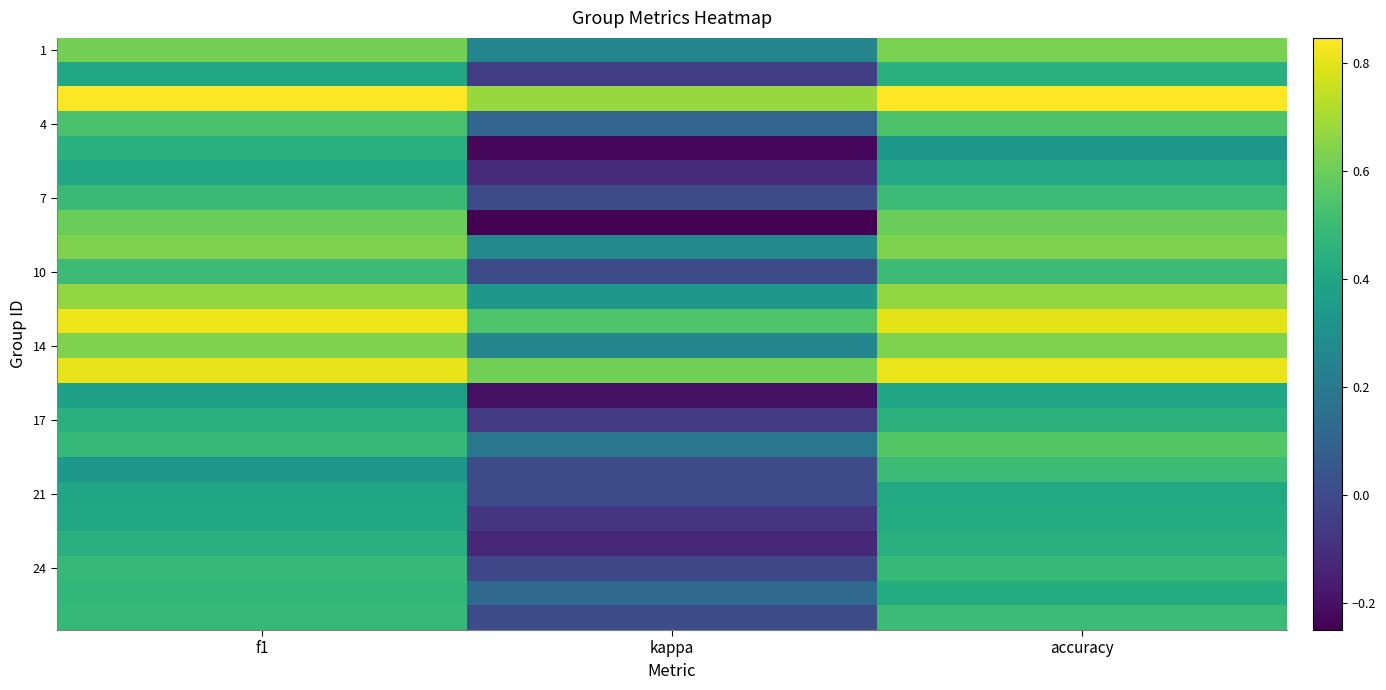

How many categories are shown in the chart?

3